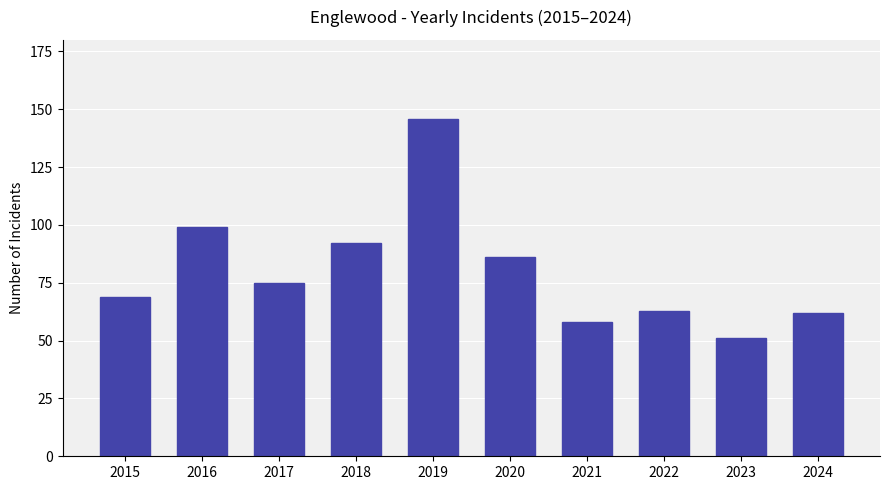

How many categories are shown in the chart?

10